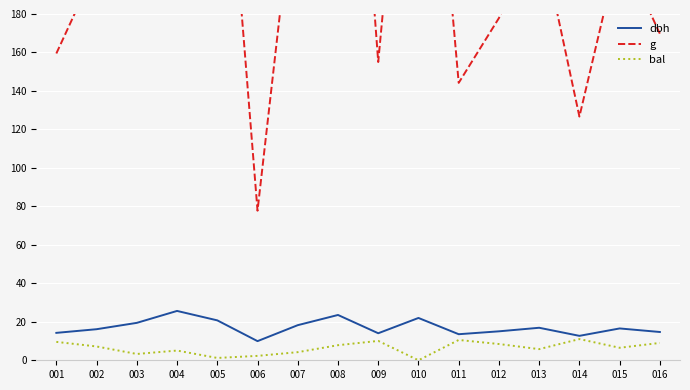

What is the difference between the second highest and second lowest values in the bal series?

9.4